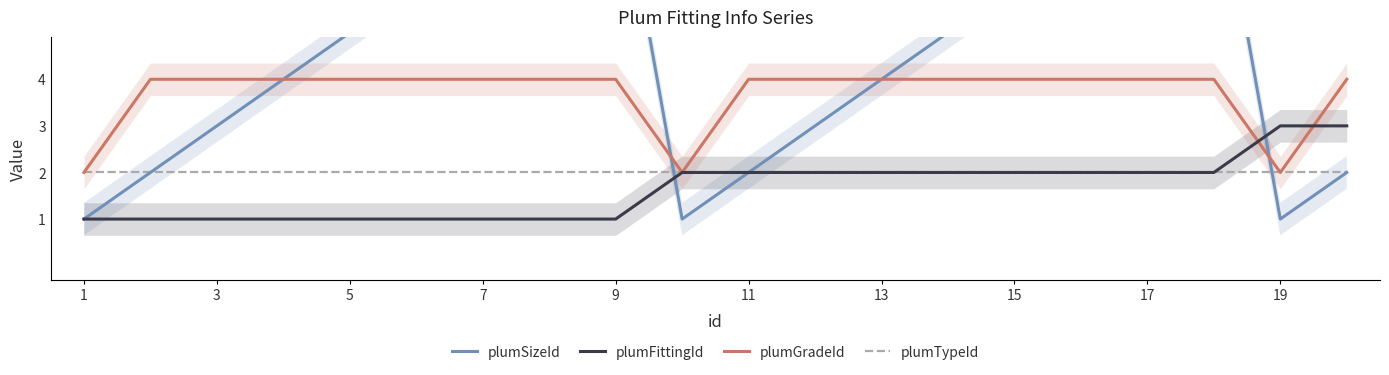

The value of plumGradeId at 11 is 4. True or false?

True